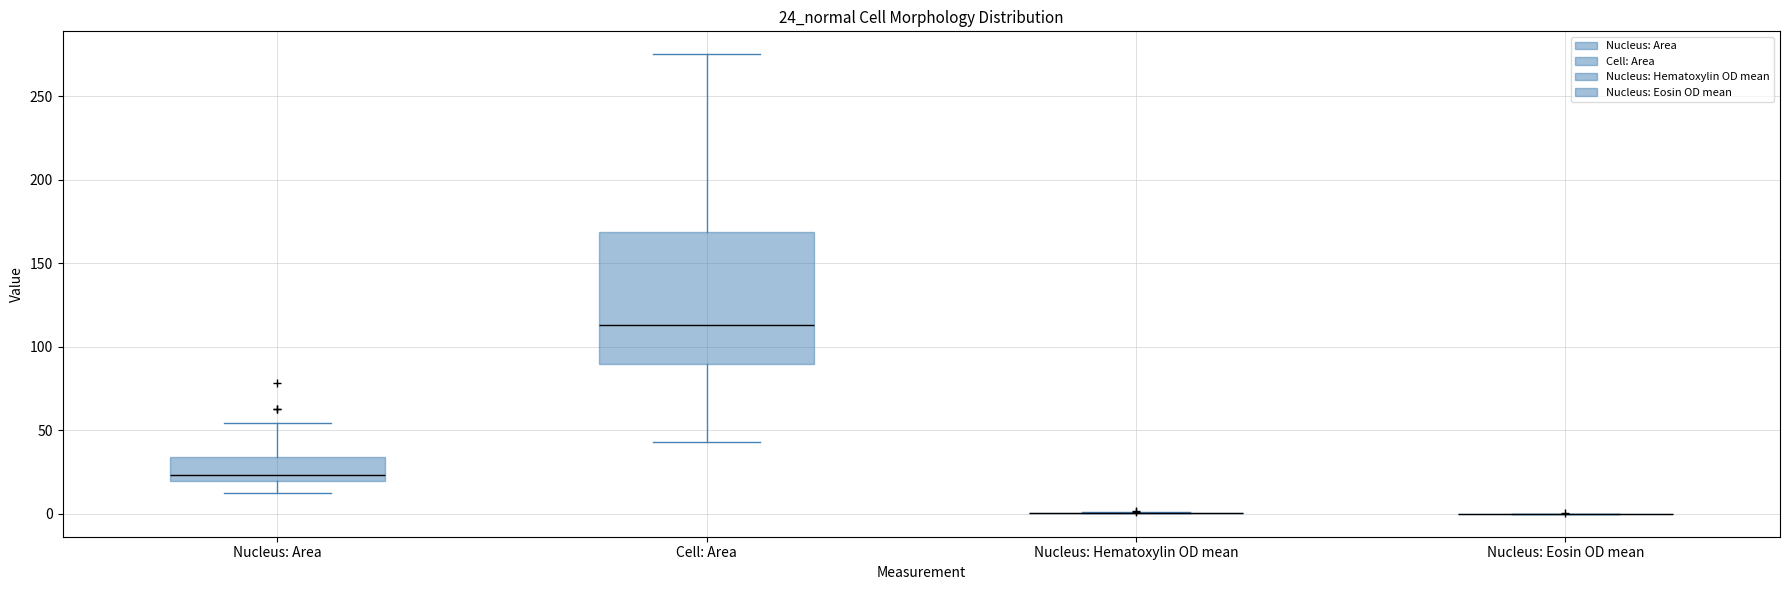

Reading left to right, transcribe this box plot: for each box, give where its median line is, the range the box spans, and where its two whiskers end, as read against the y-axis. The values are not printed on the chart, so give them approximately, as read against the axis.

Nucleus: Area: median 25, box 20 to 35, whiskers 10 to 55
Cell: Area: median 115, box 90 to 170, whiskers 45 to 275
Nucleus: Hematoxylin OD mean: box collapsed to a line at 0, whiskers 0 to 0
Nucleus: Eosin OD mean: box collapsed to a line at 0, whiskers 0 to 0